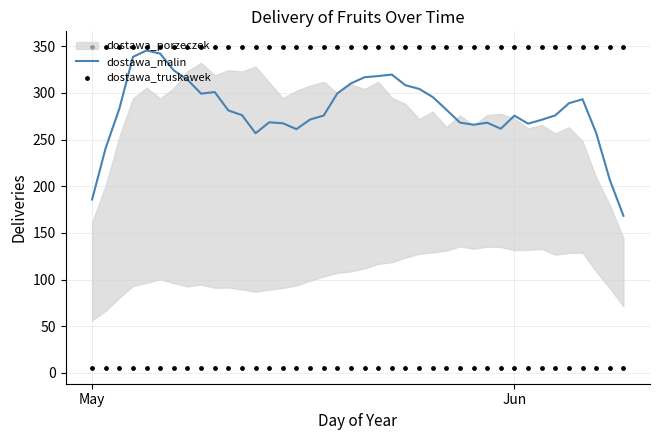

At how many categories does at least one series exceed 335?

40